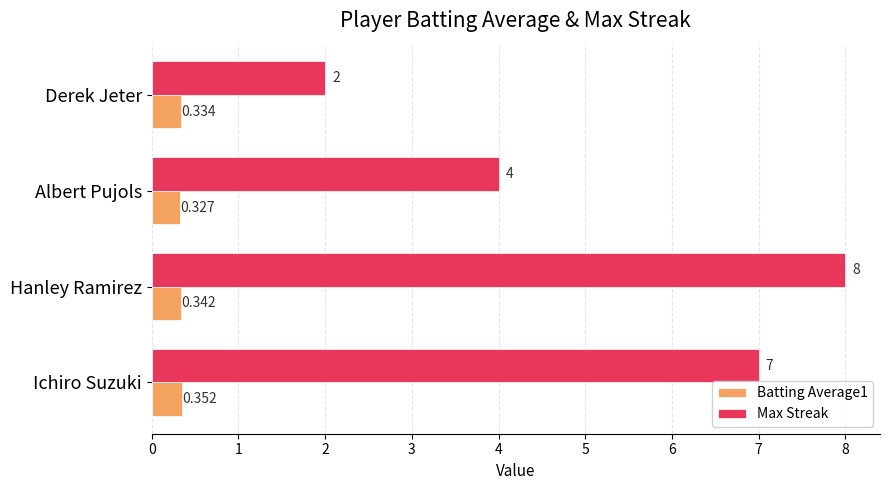

Which category has the highest value across all series?

Hanley Ramirez